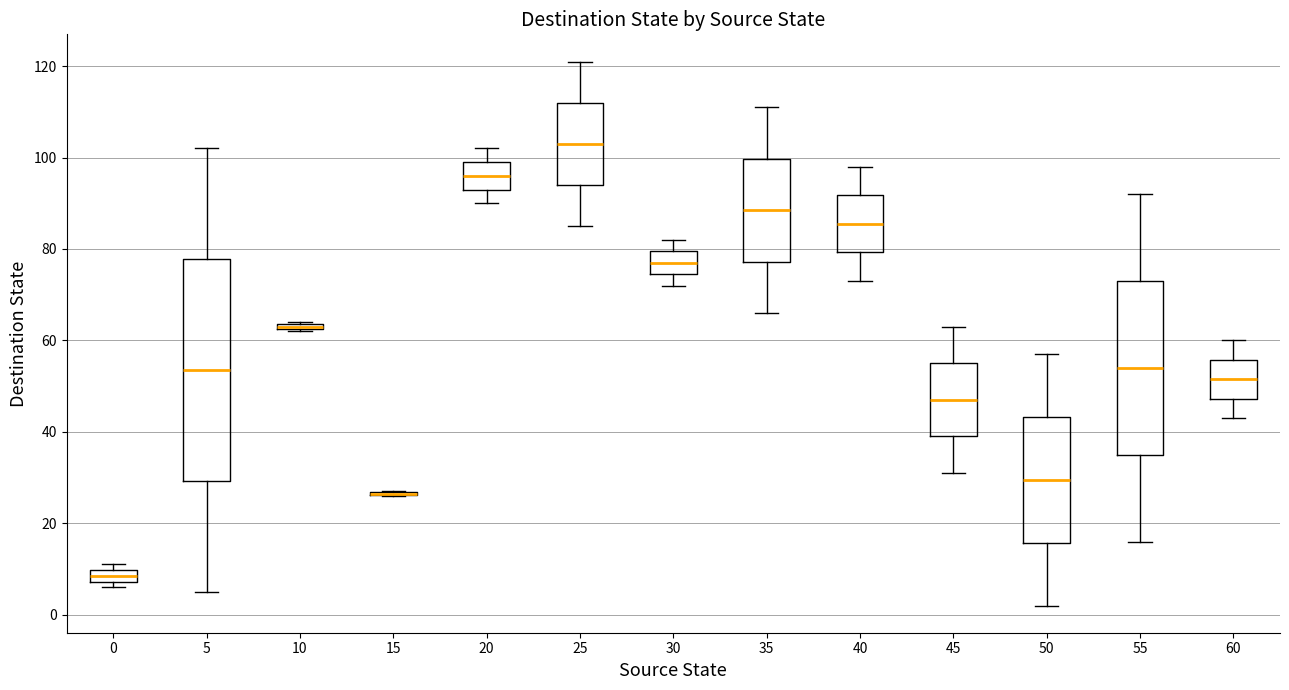

Where does the upper whisker of the box at x = 5 end on the y-axis? The values are not printed on the chart, so give them approximately, as read against the axis.

102